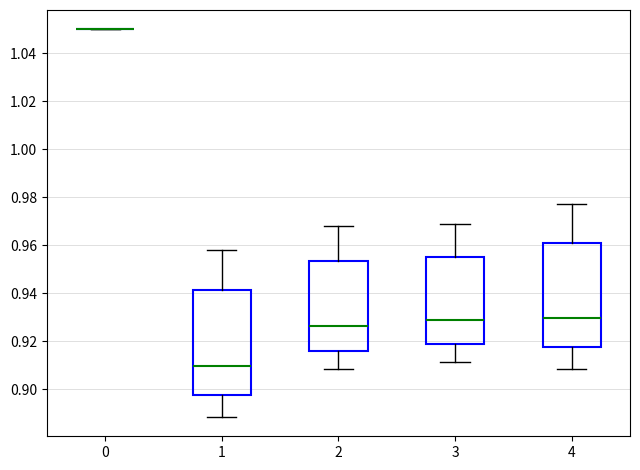

Reading left to right, transcribe this box plot: for each box, give where its median line is, the range the box spans, and where its two whiskers end, as read against the y-axis. The values are not printed on the chart, so give them approximately, as read against the axis.

0: box collapsed to a line at 1.050, whiskers 1.050 to 1.050
1: median 0.910, box 0.898 to 0.942, whiskers 0.888 to 0.958
2: median 0.926, box 0.916 to 0.954, whiskers 0.908 to 0.968
3: median 0.930, box 0.918 to 0.956, whiskers 0.912 to 0.970
4: median 0.930, box 0.918 to 0.960, whiskers 0.908 to 0.978